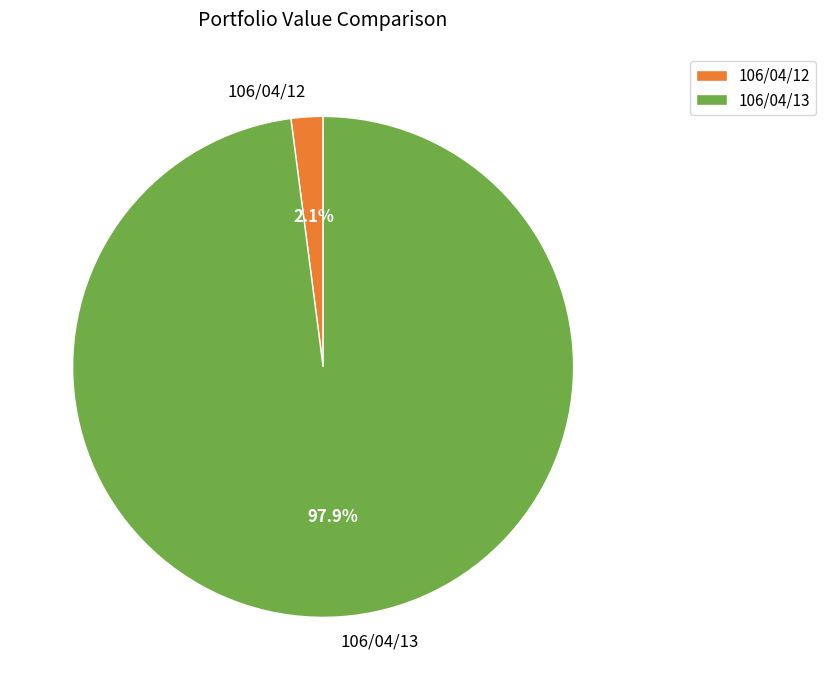

Which category has the biggest portion of the pie?

106/04/13